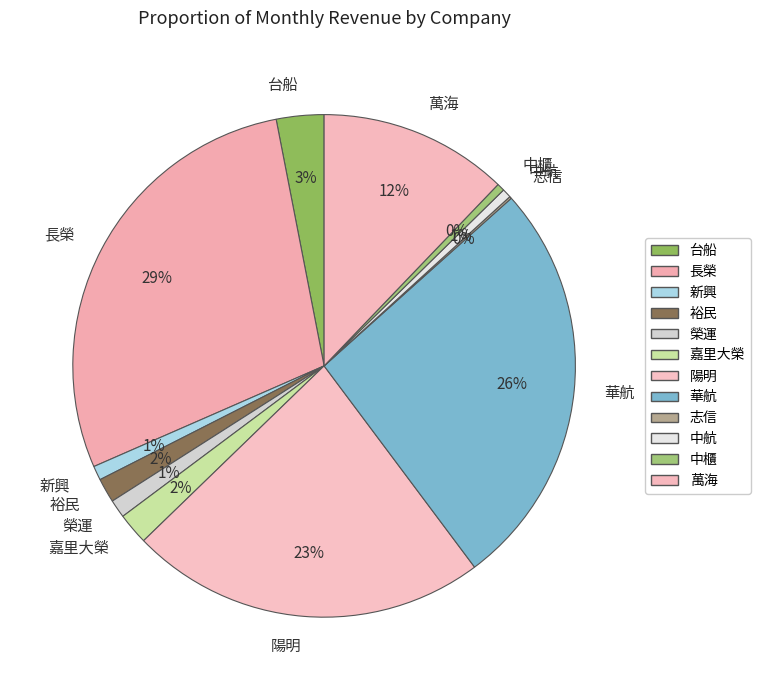

Between 中櫃 and 嘉里大榮, which is larger?

嘉里大榮